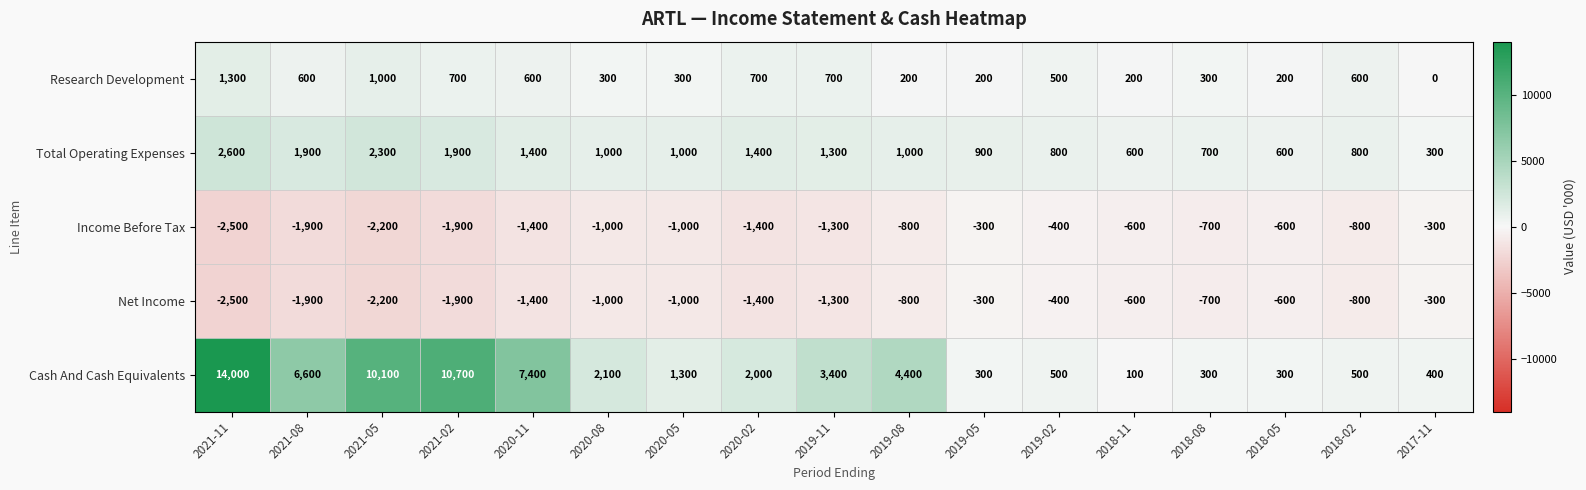

Between 2018-02 and 2017-11, which series saw the biggest shift?

Research Development